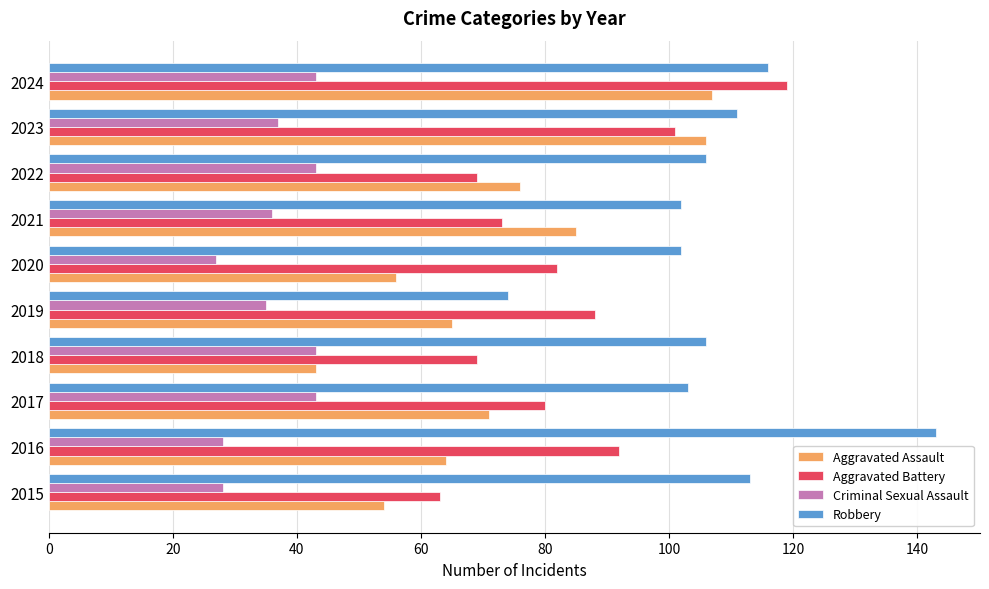

What is the lowest value of the Criminal Sexual Assault series?

27